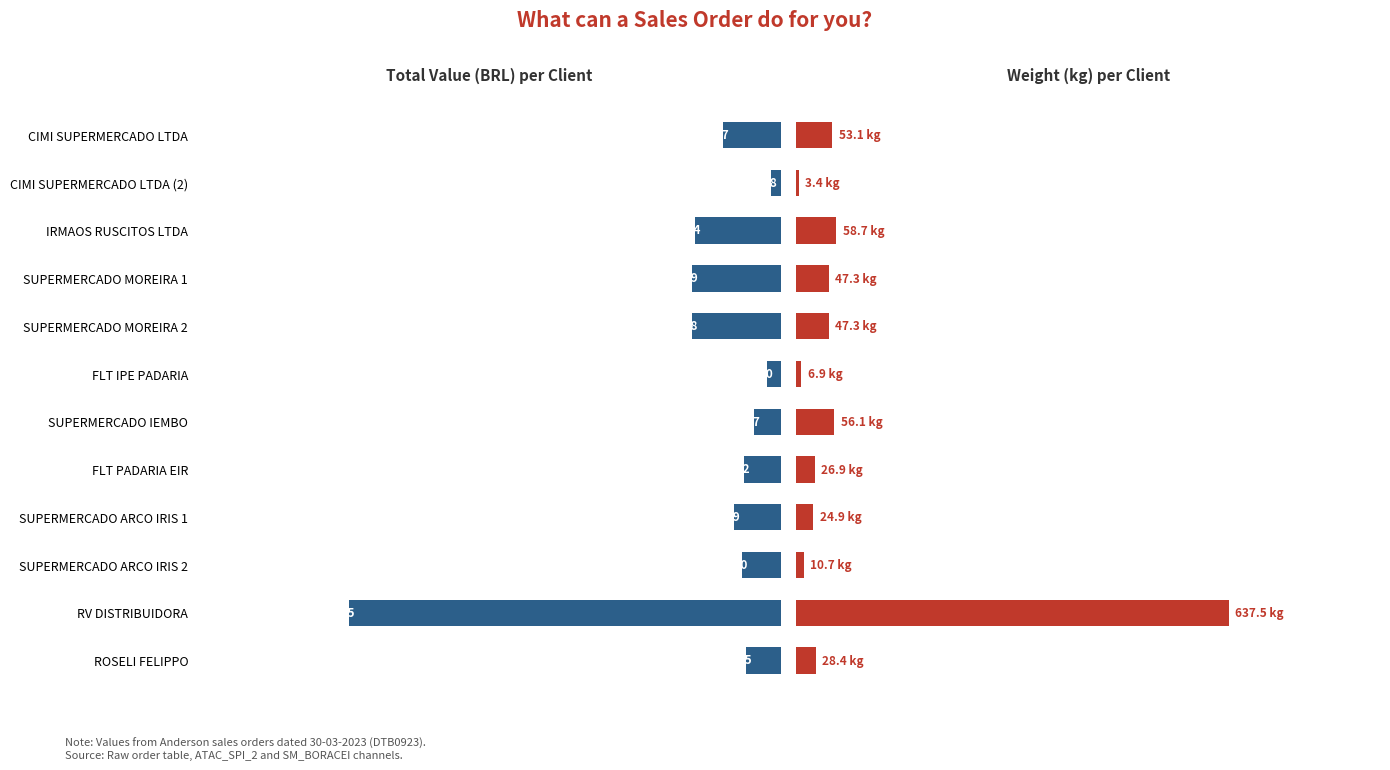

The value of VALOR at SUPERMERCADO MOREIRA 1 is 4165.6. True or false?

False